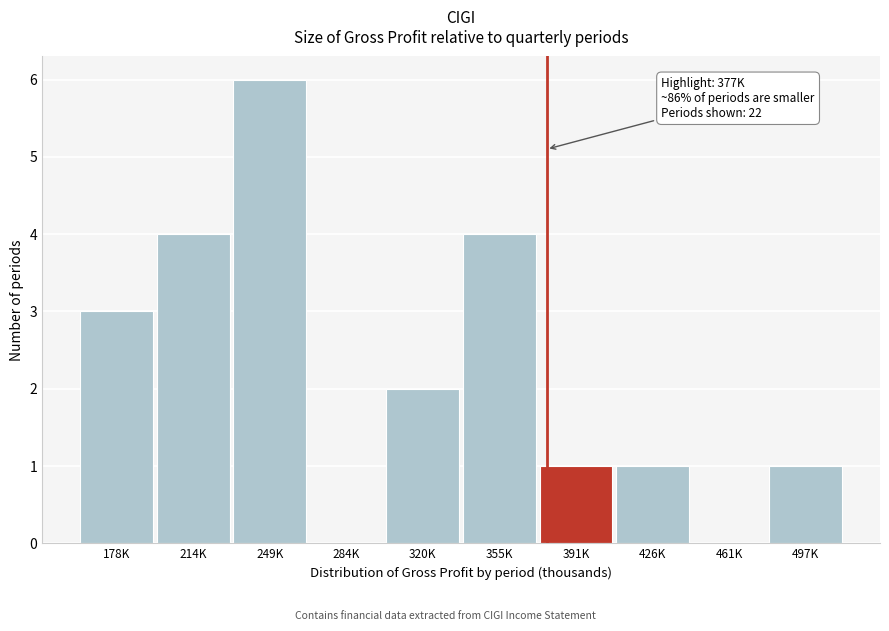

Reading left to right, transcribe all the data shown in this chart.

178K=3	214K=4	249K=6	284K=0	320K=2	355K=4	391K=1	426K=1	461K=0	497K=1